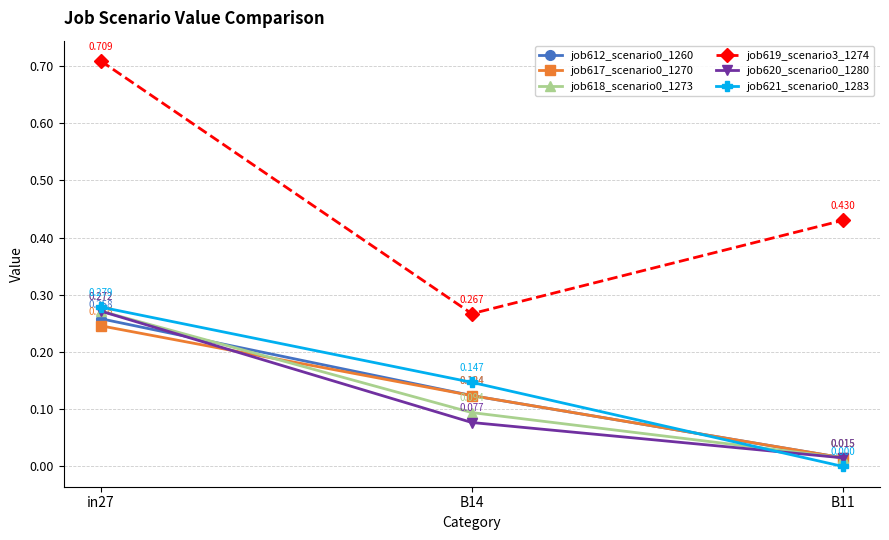

How many categories are shown in the chart?

3